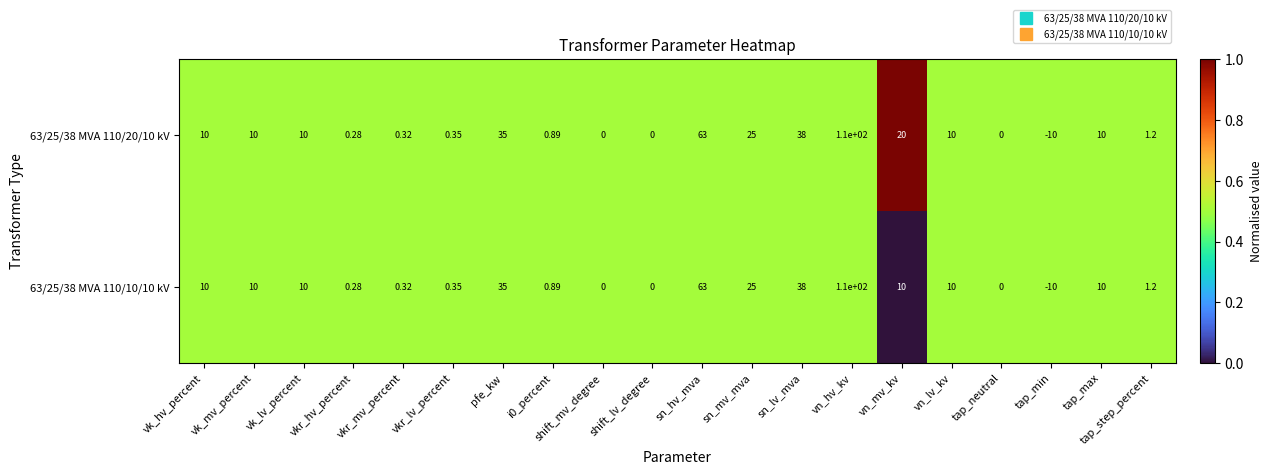

At which label does 63/25/38 MVA 110/20/10 kV reach its peak?

vn_hv_kv